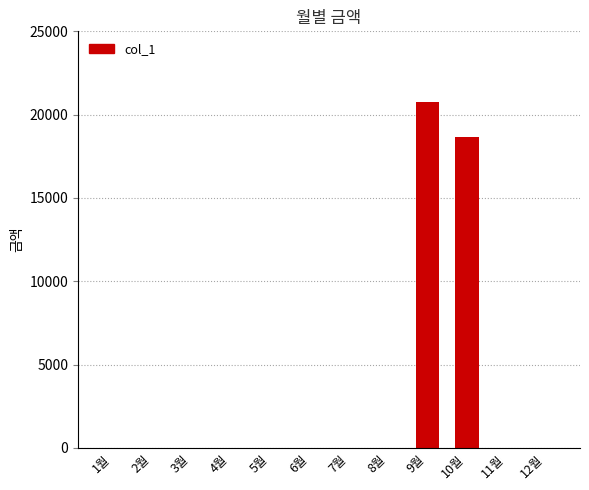

What is the maximum value shown in the chart?

20750